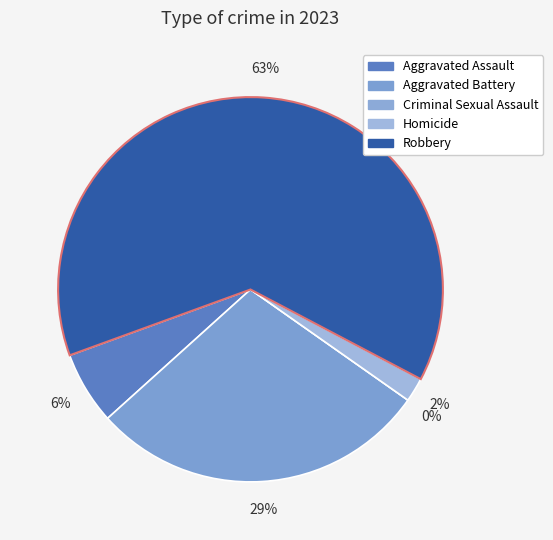

Rank the categories by value from lowest to highest.

Criminal Sexual Assault, Homicide, Aggravated Assault, Aggravated Battery, Robbery